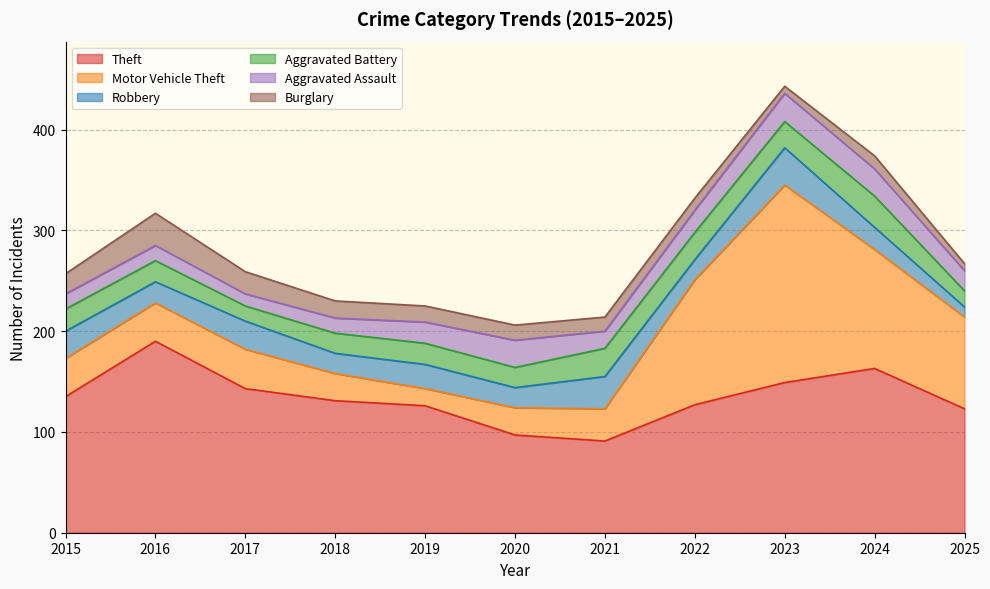

Reading left to right, transcribe all the data shown in this chart.

Theft: 135	190	143	131	126	97	91	127	149	163	123
Motor Vehicle Theft: 38	38	39	27	17	27	32	124	196	118	91
Robbery: 27	21	28	20	24	20	32	20	37	22	10
Aggravated Battery: 22	21	15	20	21	20	28	27	26	31	16
Aggravated Assault: 15	15	12	15	21	27	17	22	28	27	20
Burglary: 20	32	22	17	16	15	14	12	7	13	7